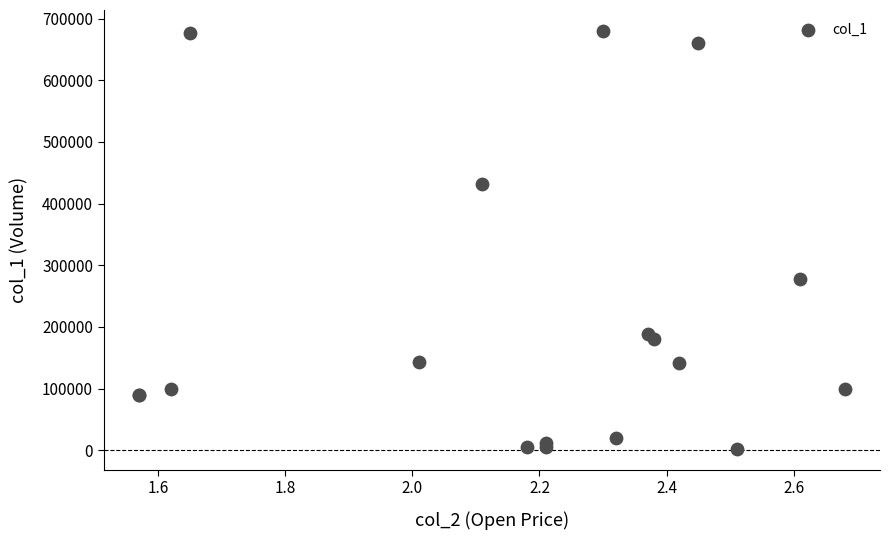

What Y value in the scatter plot is closest to 341000?

277000